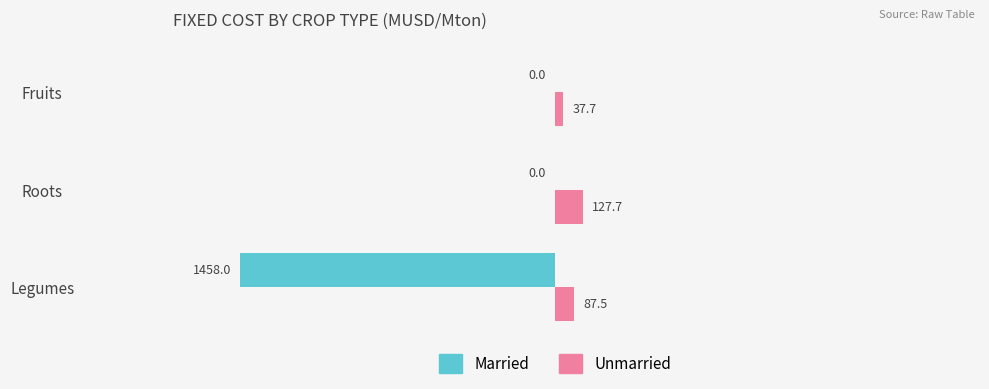

How many values in the Unmarried series exceed 87?

2